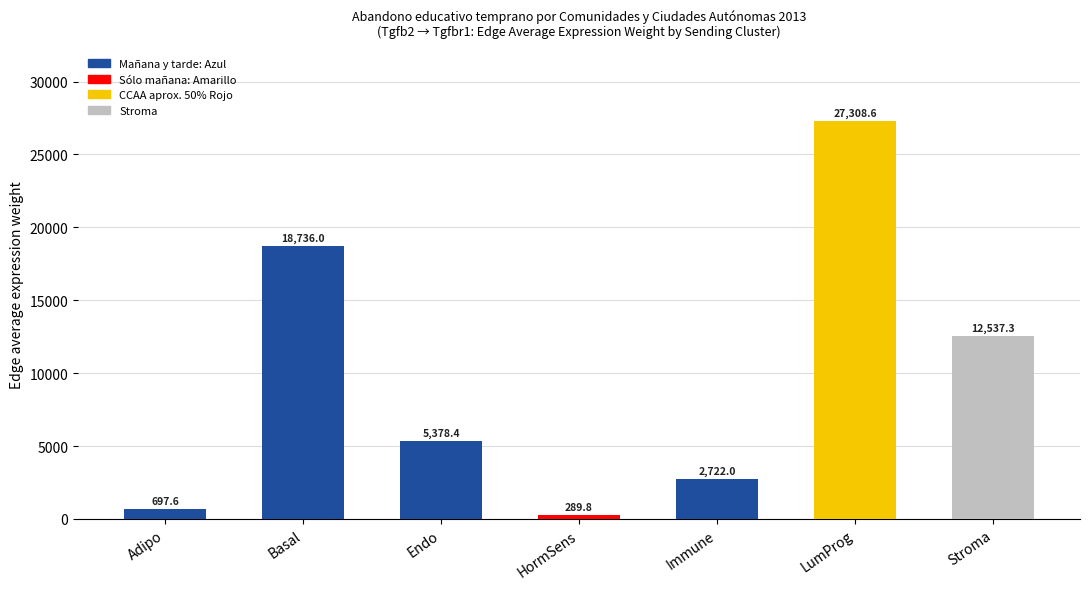

What is the difference between the maximum and minimum values?

27018.8